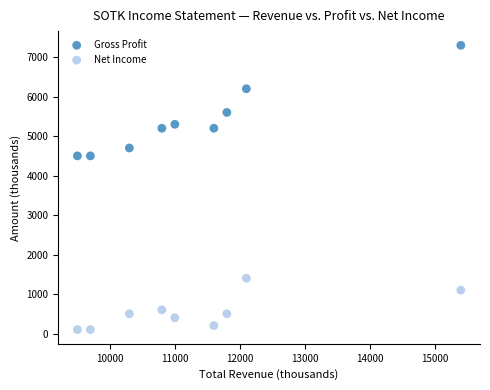

Which series reaches the minimum Y coordinate?

Net Income